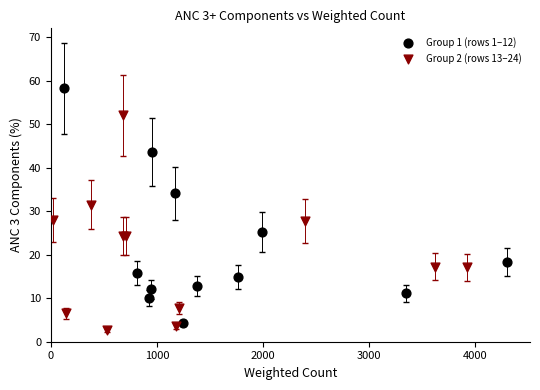

Which series has the largest Y range (max minus min)?

Group 1 (rows 1–12)